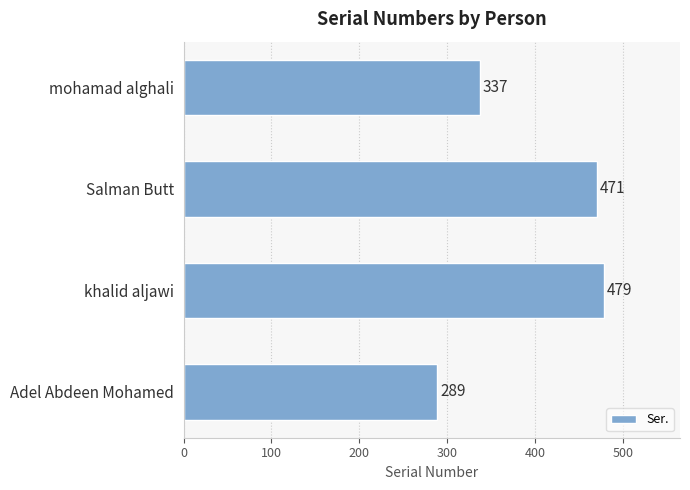

How many series are shown in this chart?

1